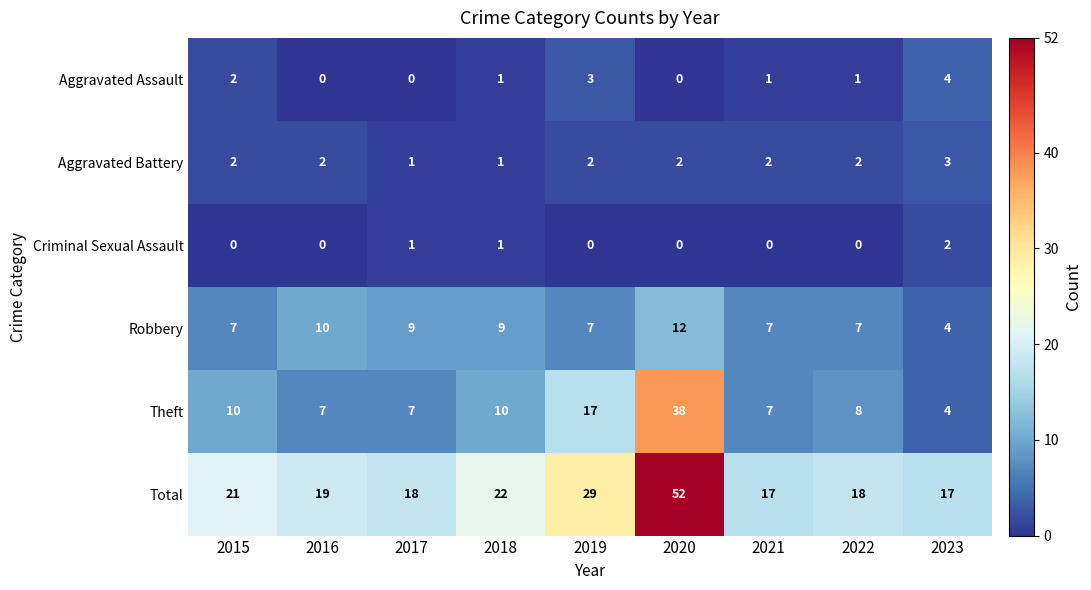

The Theft series shows 17 at 2015. True or false?

False